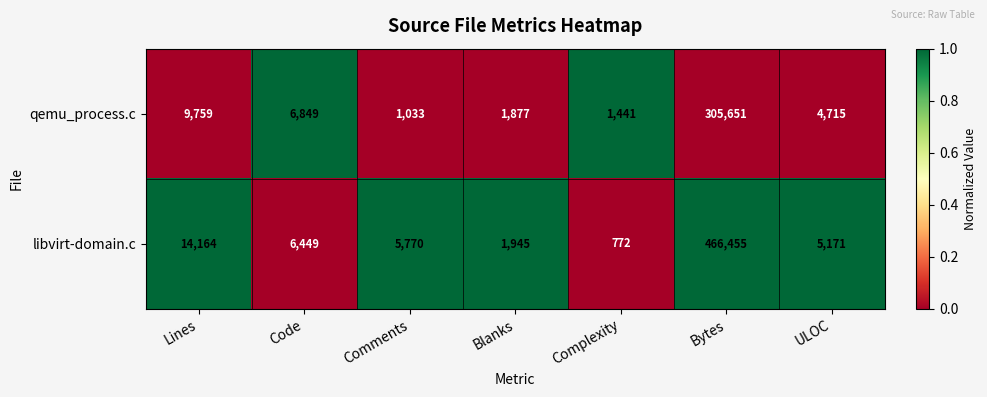

Which category has the highest value across all series?

Bytes